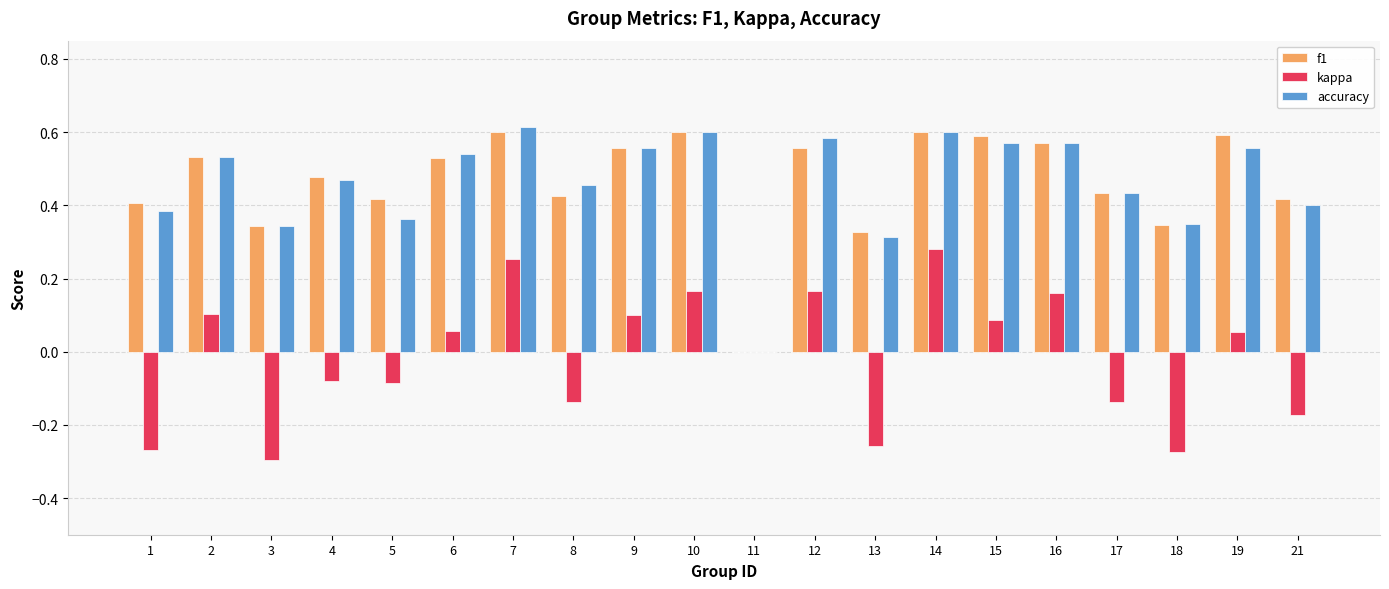

Between 2 and 18, which series saw the biggest shift?

kappa